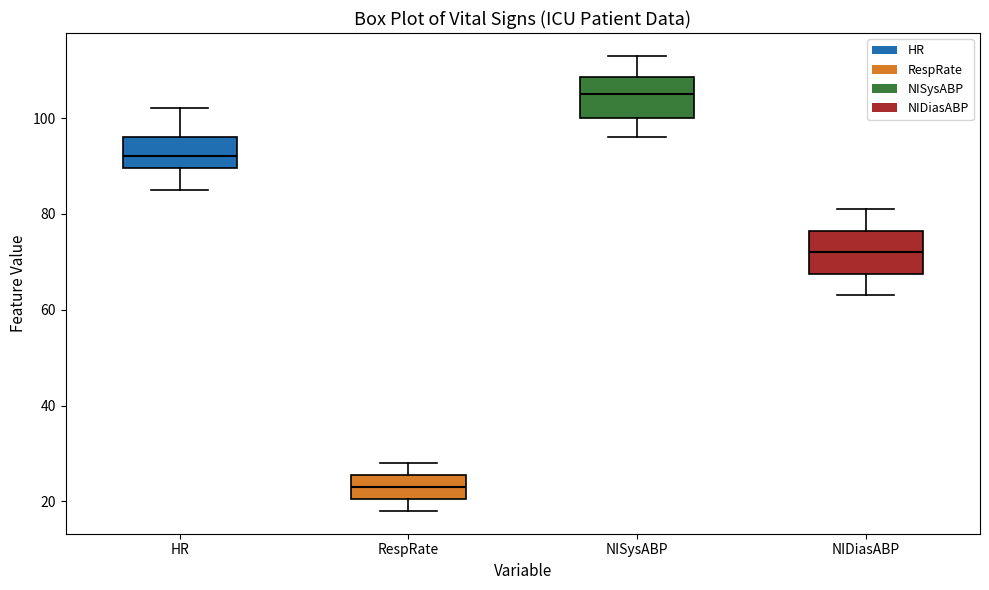

Reading left to right, read every box against the y-axis: the position of its median line, the range the box covers, and the ends of its whiskers. The values are not printed on the chart, so give them approximately, as read against the axis.

HR: median 92, box 90 to 96, whiskers 86 to 102
RespRate: median 24, box 20 to 26, whiskers 18 to 28
NISysABP: median 106, box 100 to 108, whiskers 96 to 114
NIDiasABP: median 72, box 68 to 76, whiskers 64 to 82